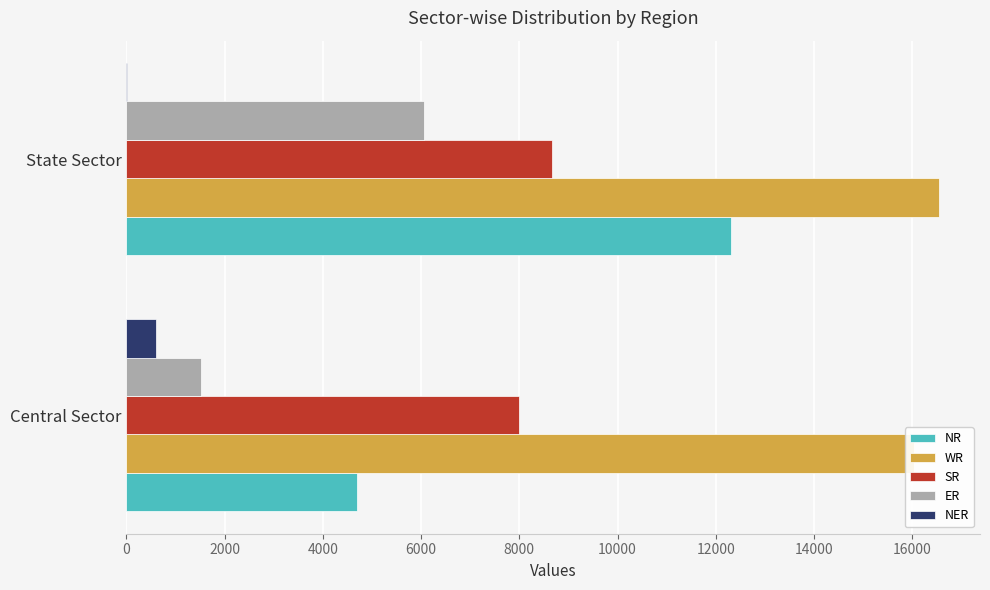

What is the value of the NER bar at the 2nd from the left?

11